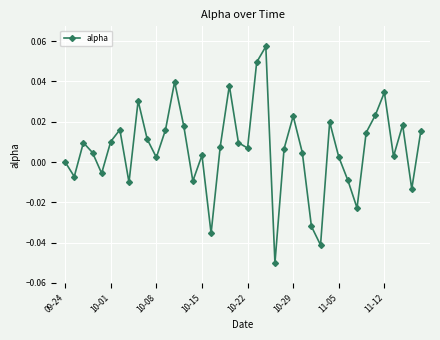

How many lines are shown in the chart?

1